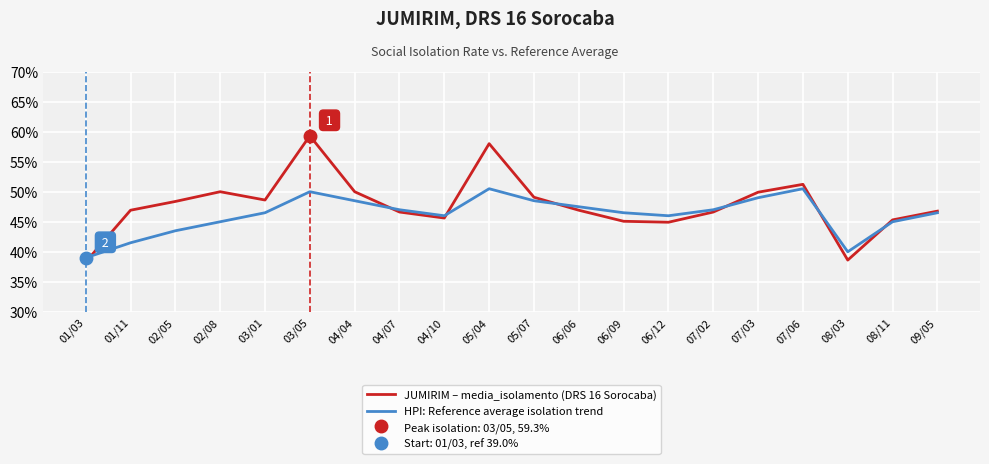

At which label does HPI: Reference average isolation trend first exceed 46?

03/01